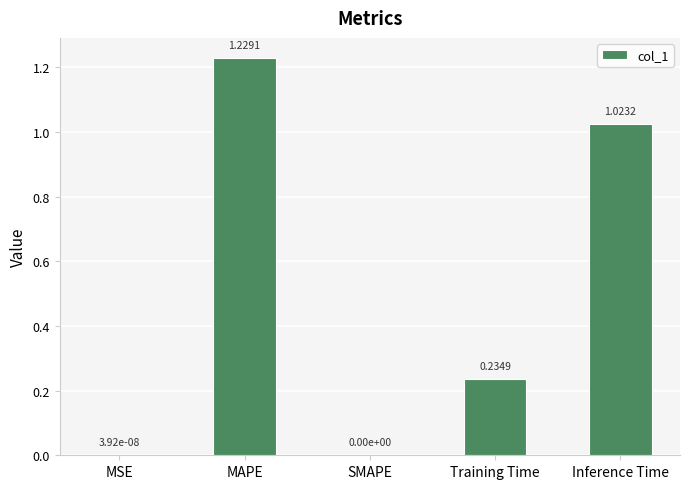

What is the sum of all values?

2.5